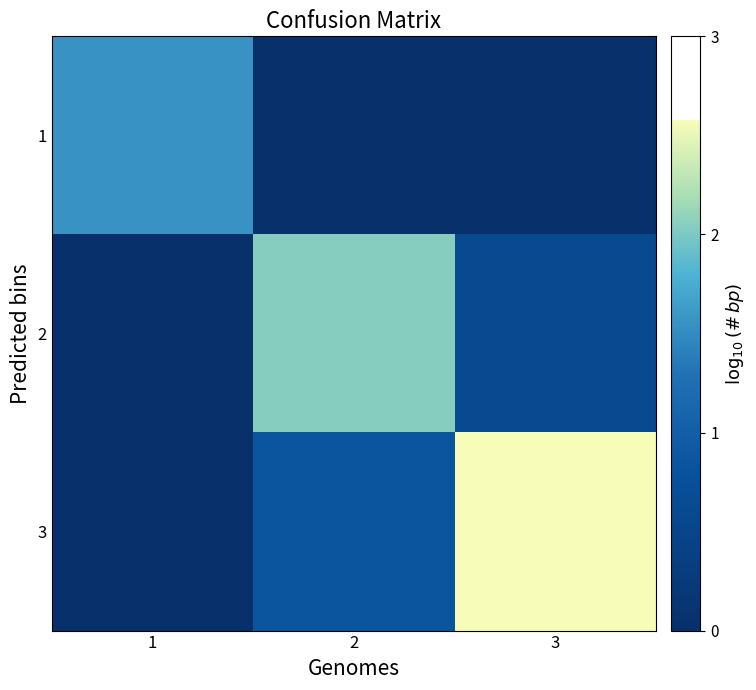

Rank the series by their maximum value, from highest to lowest.

3, 2, 1